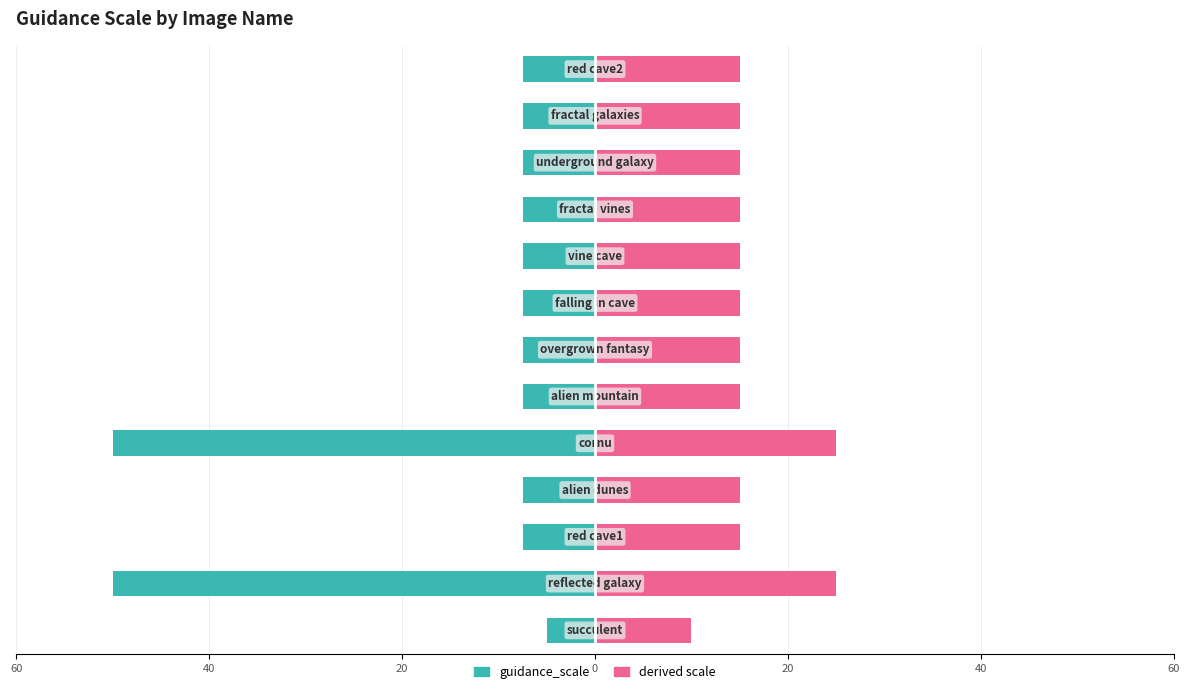

How many groups of bars are there?

13